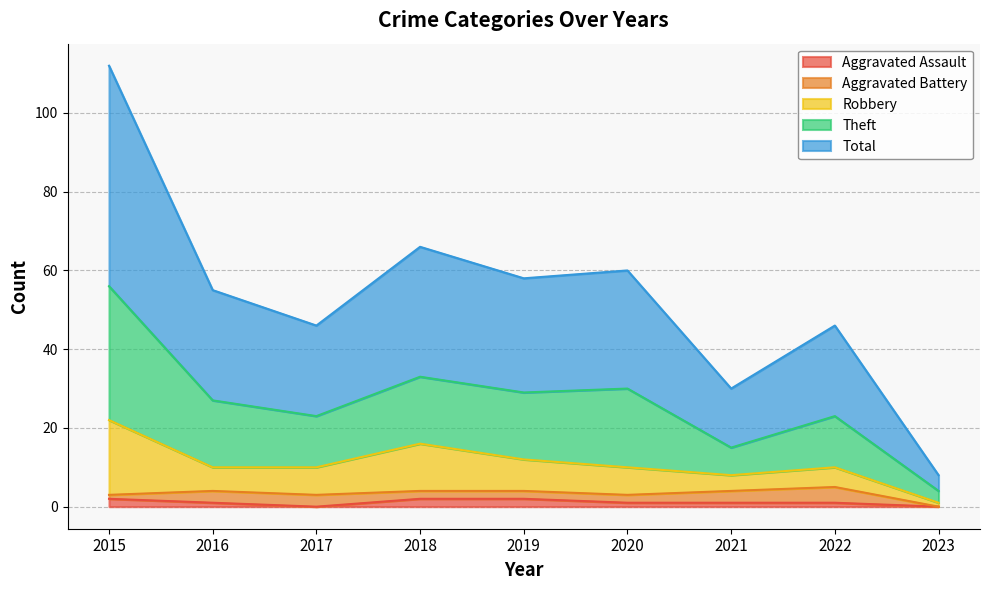

At which category does Aggravated Assault reach its first local valley?

2017